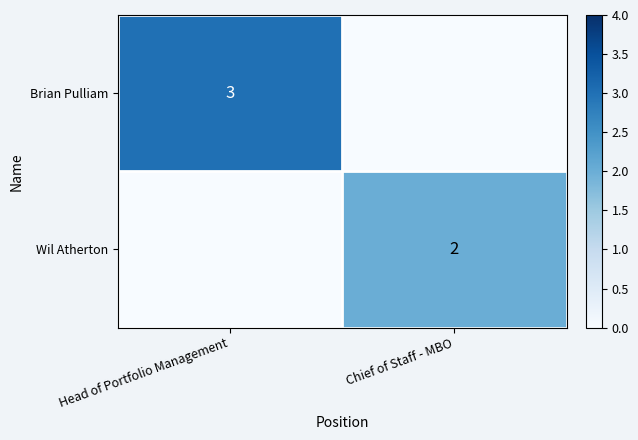

The value of Brian Pulliam at Head of Portfolio Management is 3. True or false?

True